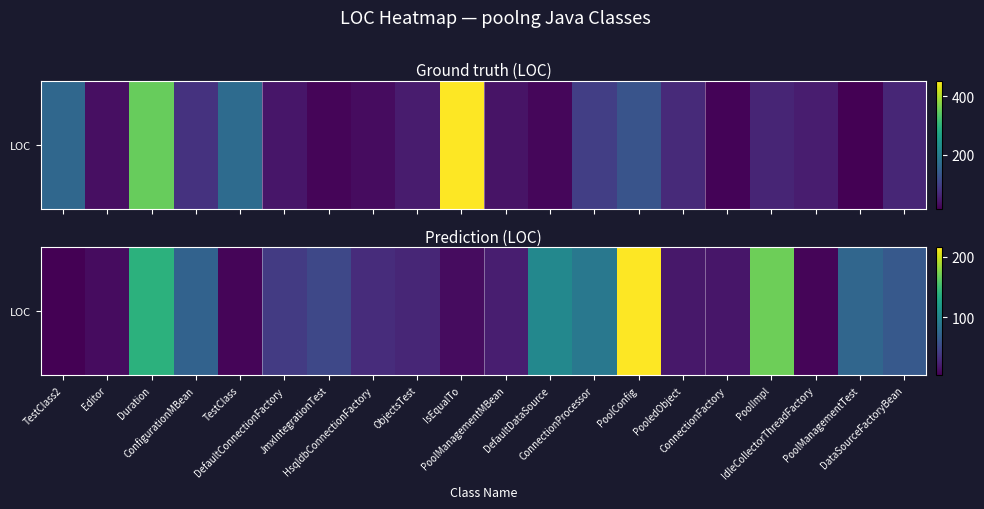

At which label is the value closest to 110?

DefaultDataSource